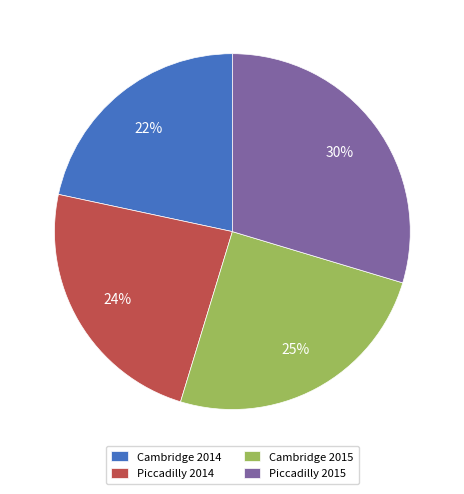

To the nearest percent, what is the combined percentage of Piccadilly 2015 and Cambridge 2014?

51%